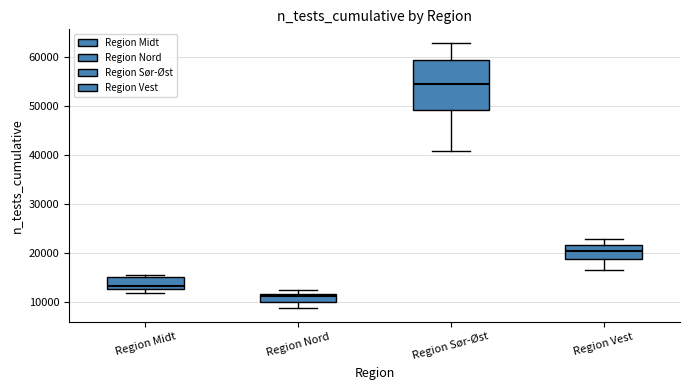

Reading left to right, transcribe this box plot: for each box, give where its median line is, the range the box spans, and where its two whiskers end, as read against the y-axis. The values are not printed on the chart, so give them approximately, as read against the axis.

Region Midt: median 13000 (just above the box's lower edge), box 13000 to 15000, whiskers 12000 to 15000 (just above the box's upper edge)
Region Nord: median 11000, box 10000 to 12000, whiskers 9000 to 12000 (just above the box's upper edge)
Region Sør-Øst: median 55000, box 49000 to 59000, whiskers 41000 to 63000
Region Vest: median 20000, box 19000 to 22000, whiskers 17000 to 23000